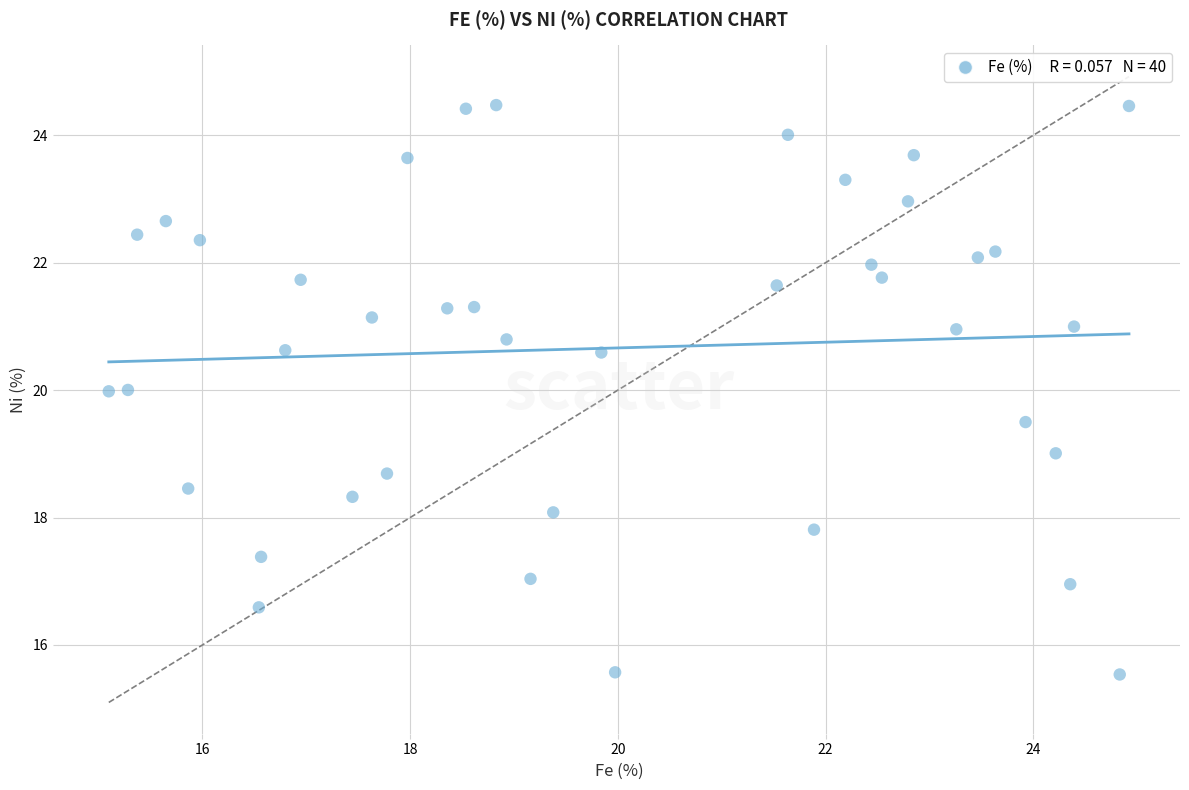

What is the range of X values (max minus min)?

9.8